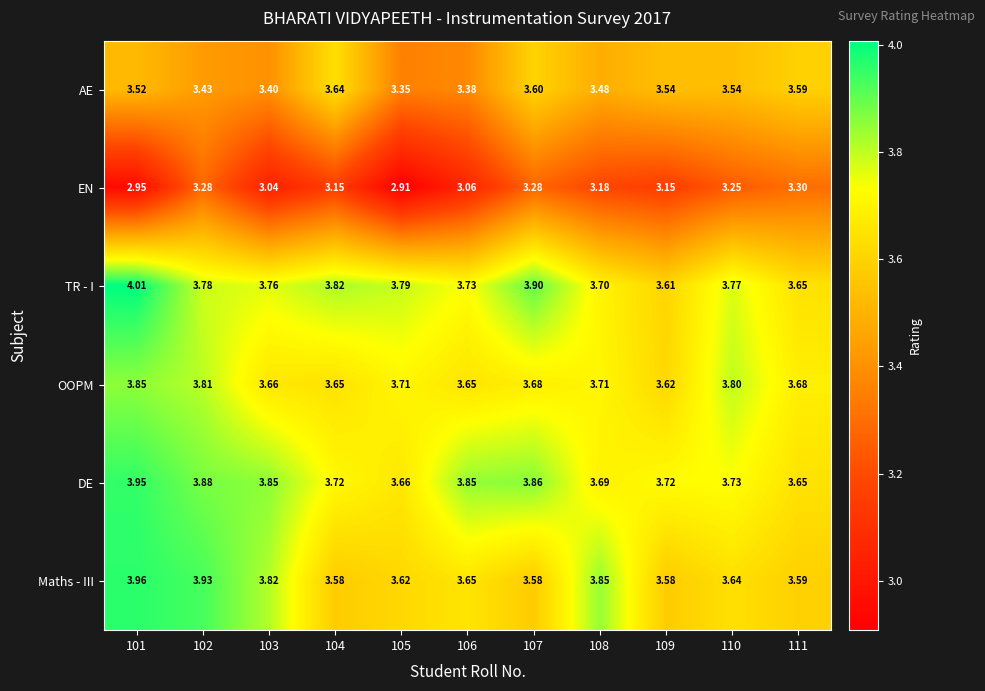

Is the value of DE at 101 greater than the value of OOPM at 108?

Yes